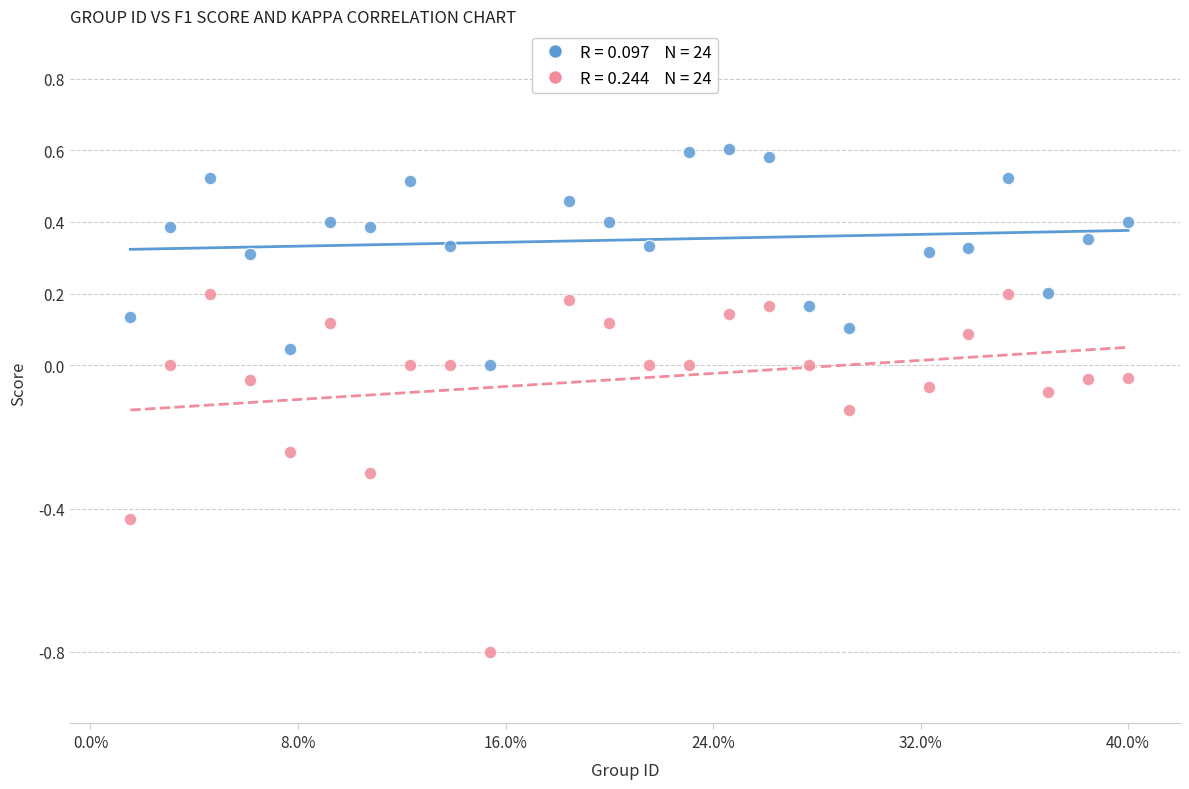

Across all data points, what is the range of X values (max minus min)?

1.0